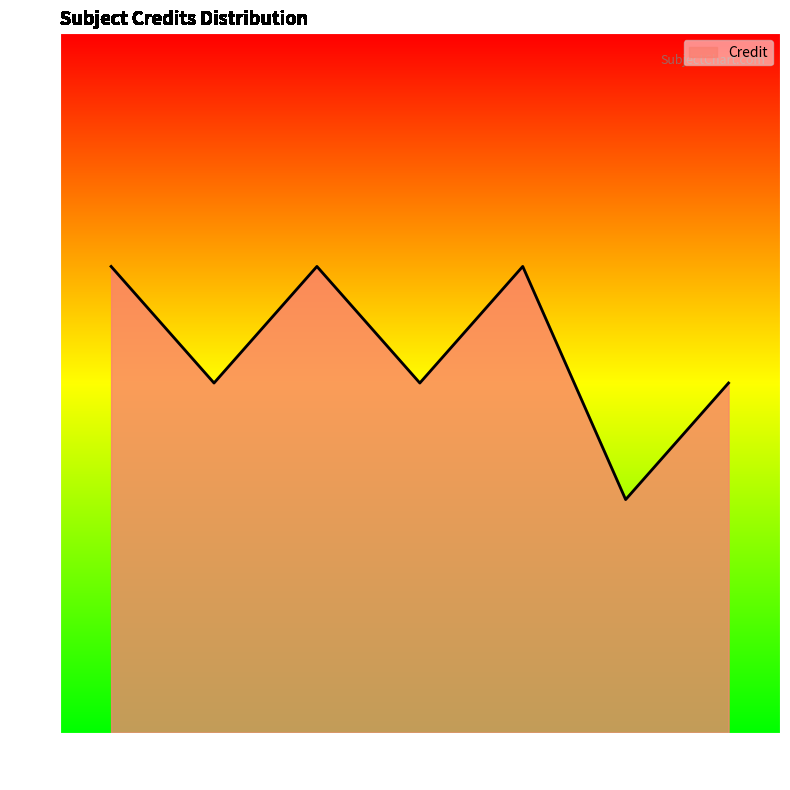

What is the change in value from ME302 to ME305?

+2